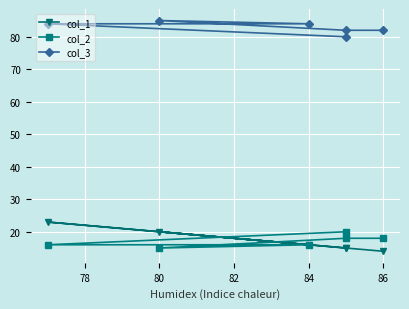

True or false: col_3 has a value of 35 at 84.

False